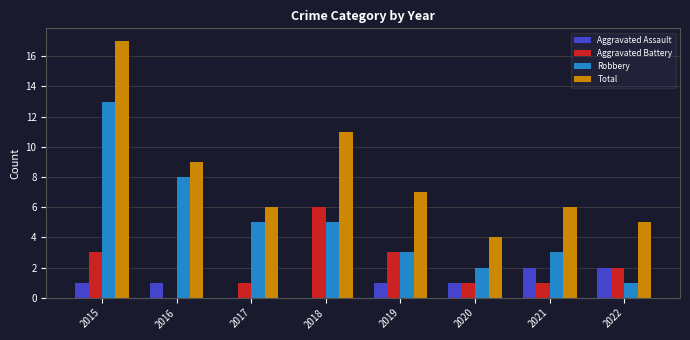

Which series has the largest total across all categories?

Total